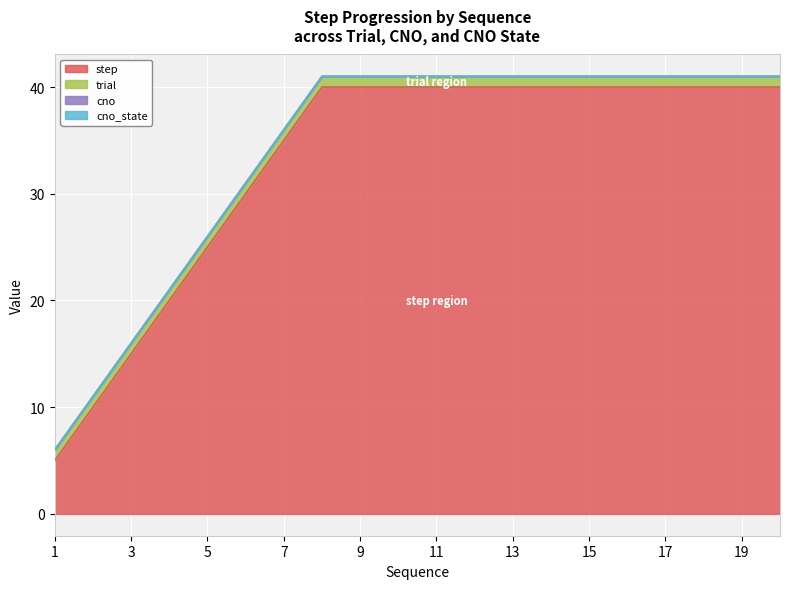

What is the value of the step point at the 12th from the left?

40